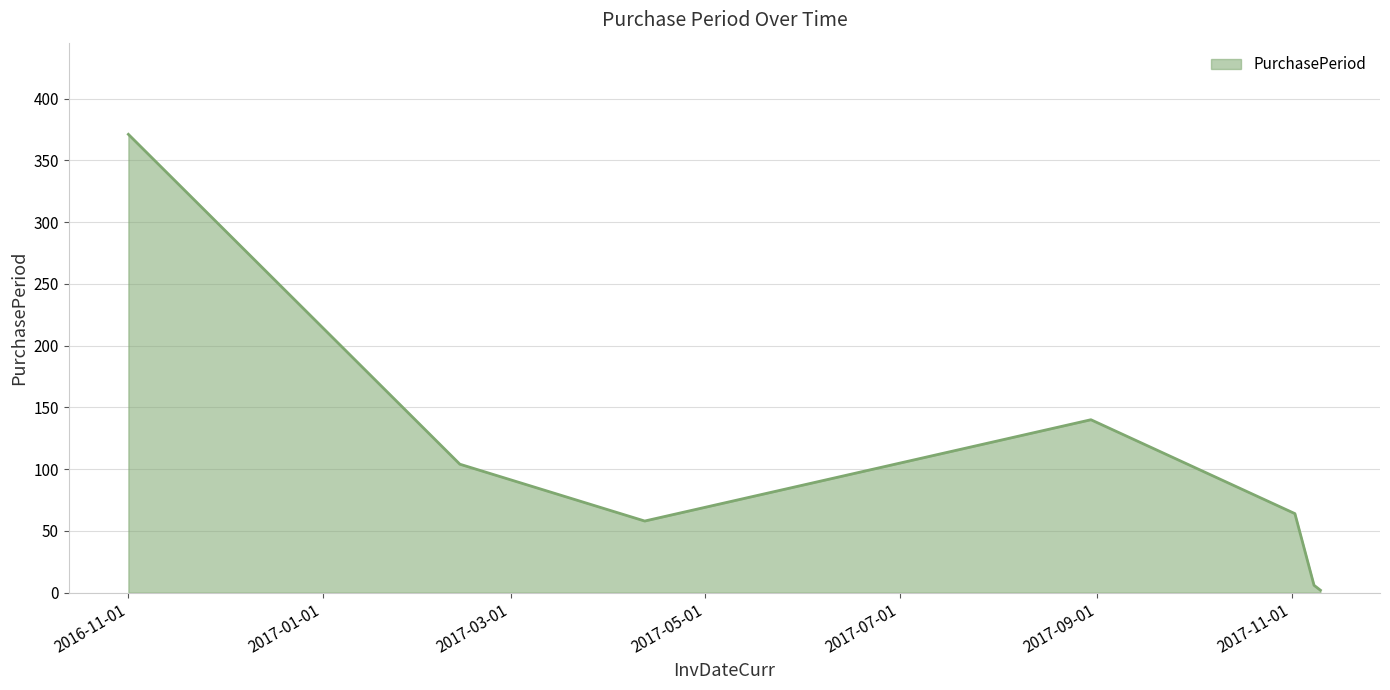

What is the minimum value shown in the chart?

2